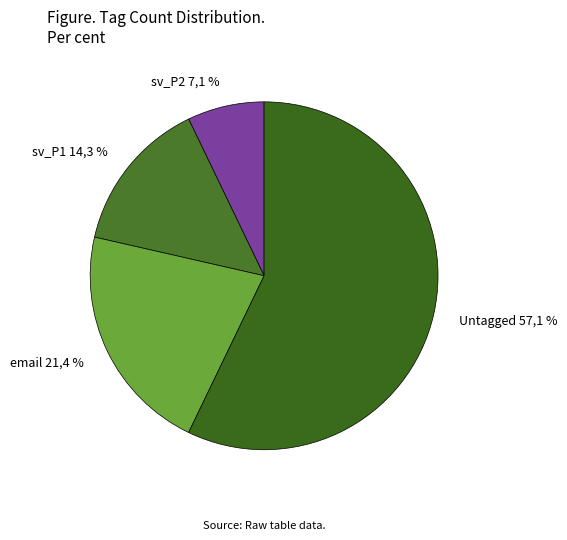

The email slice represents 21% of the pie. True or false?

True